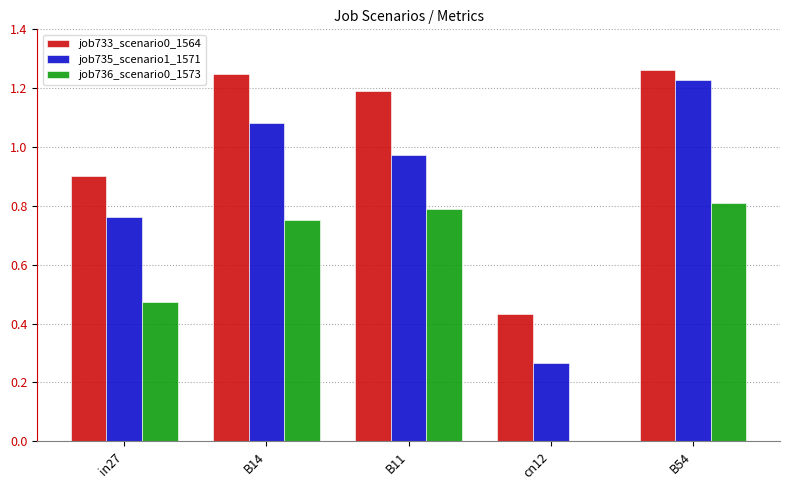

Does the chart contain stacked bars?

No